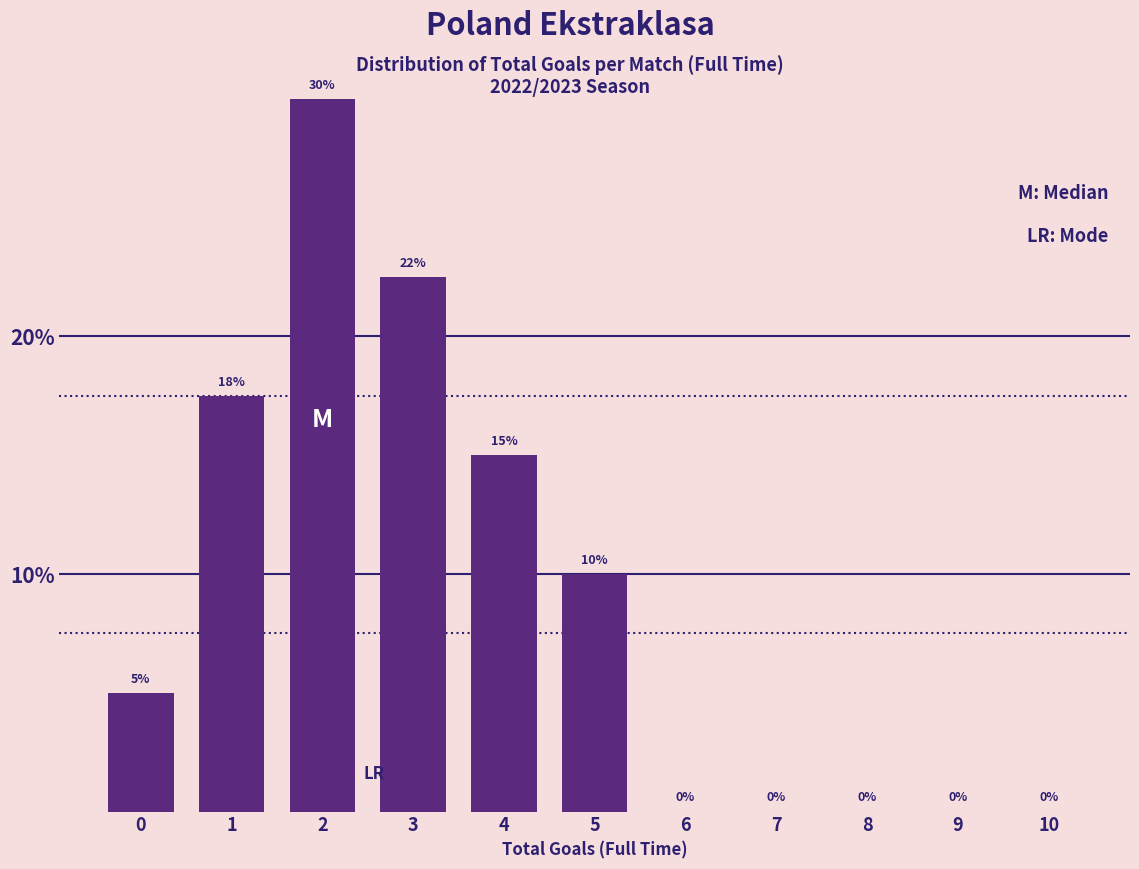

At which label is the value closest to 15?

4